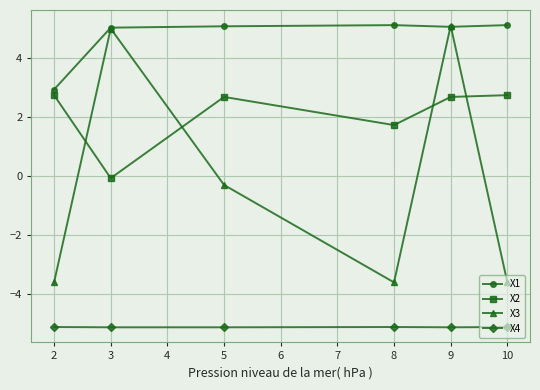

Rank the series at 2 from lowest to highest value.

X4, X3, X2, X1